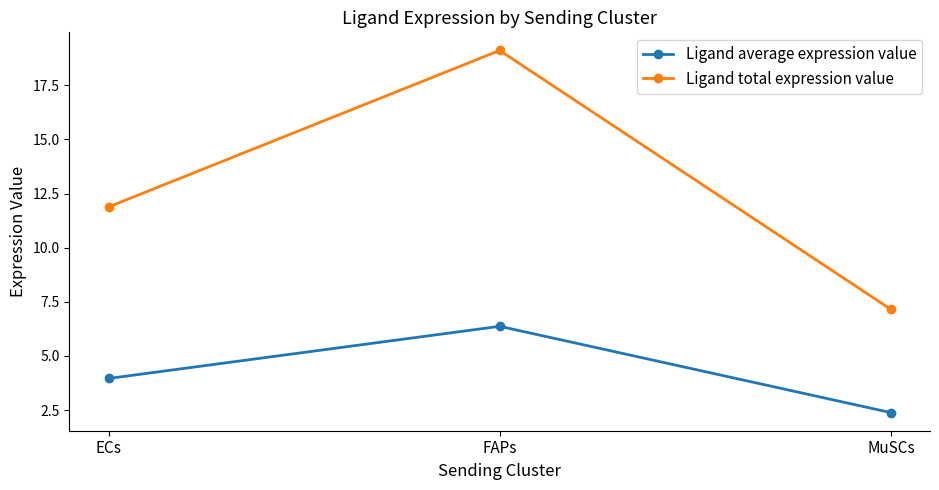

What are all the series names shown in the legend?

Ligand average expression value, Ligand total expression value